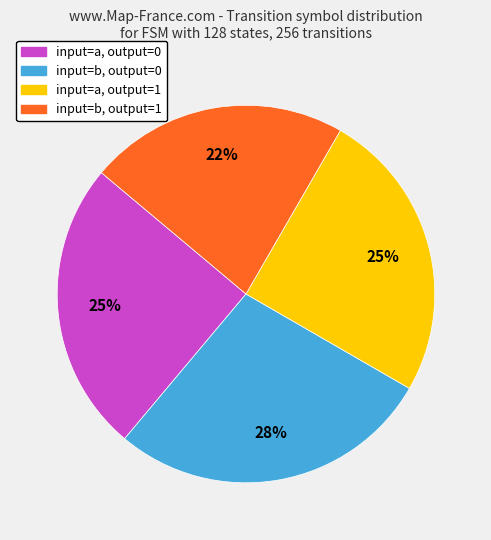

Does any single category account for the majority?

No